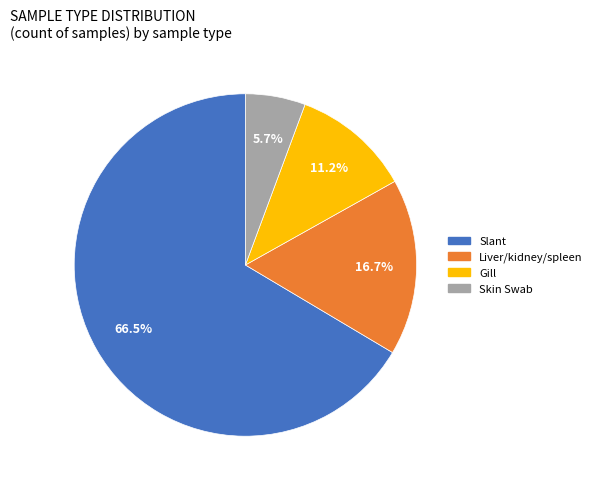

To the nearest percent, what portion does Skin Swab represent?

6%